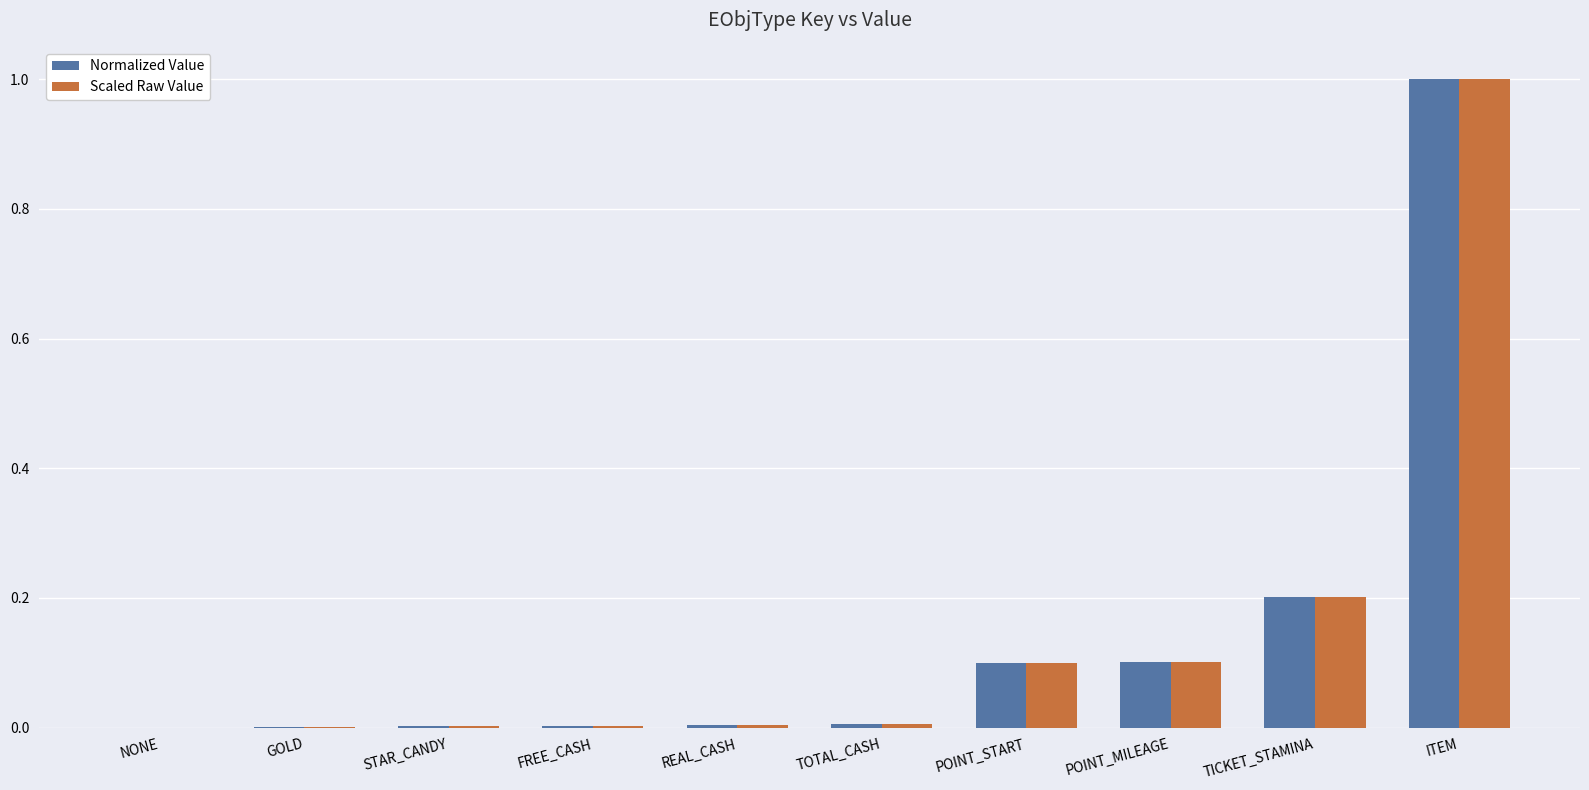

Which category has the highest value across all series?

ITEM